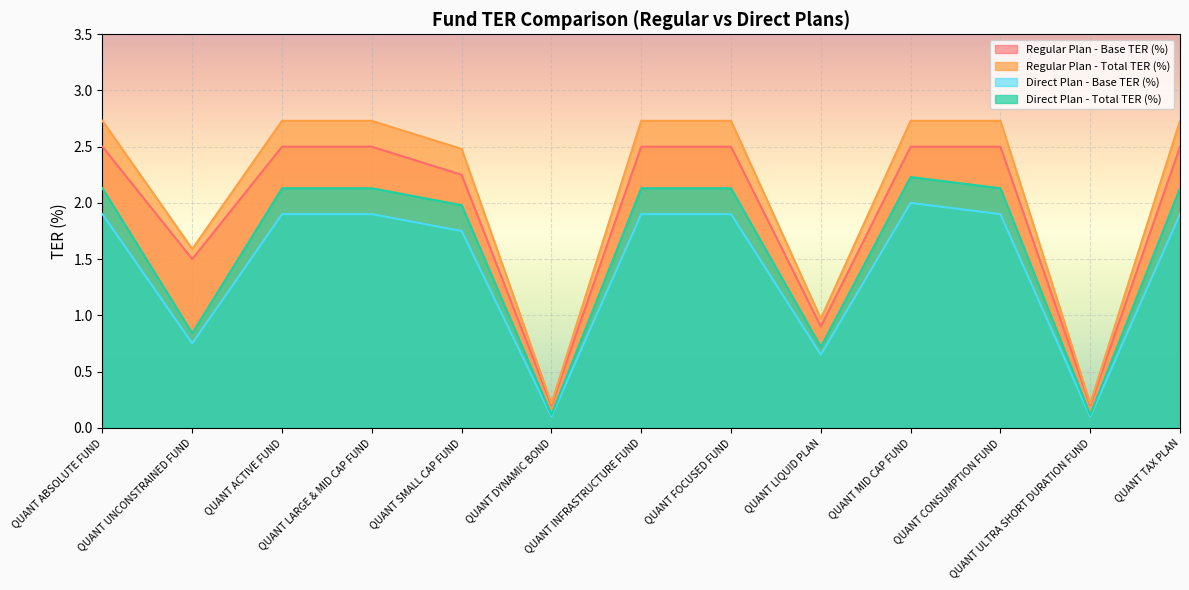

What is the value of the Regular Plan - Total TER (%) point at the 6th from the left?

0.2